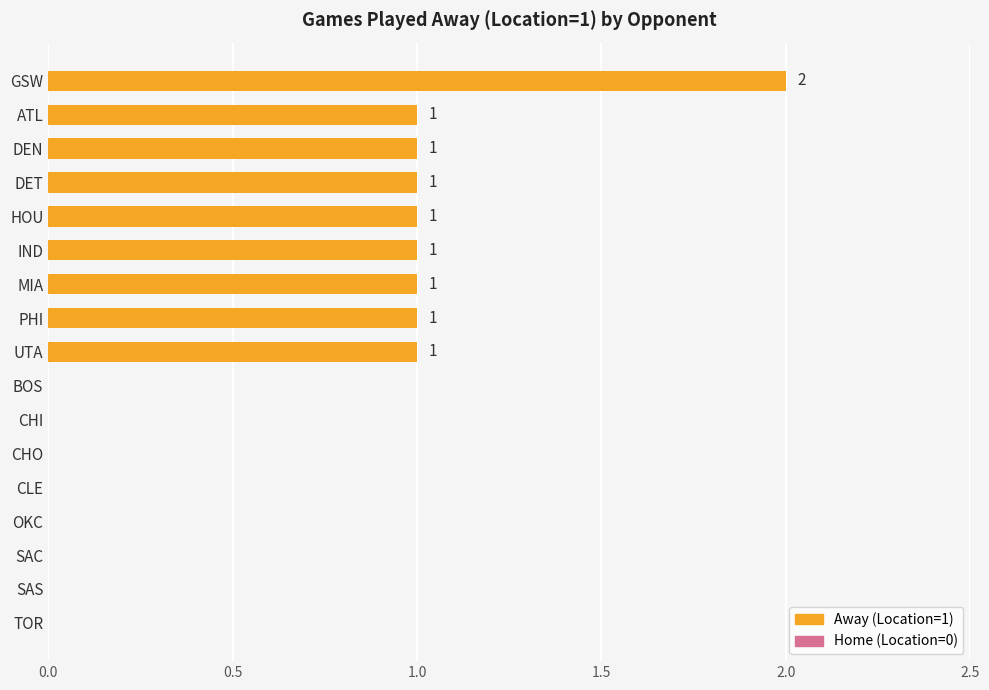

How many values are above zero?

9